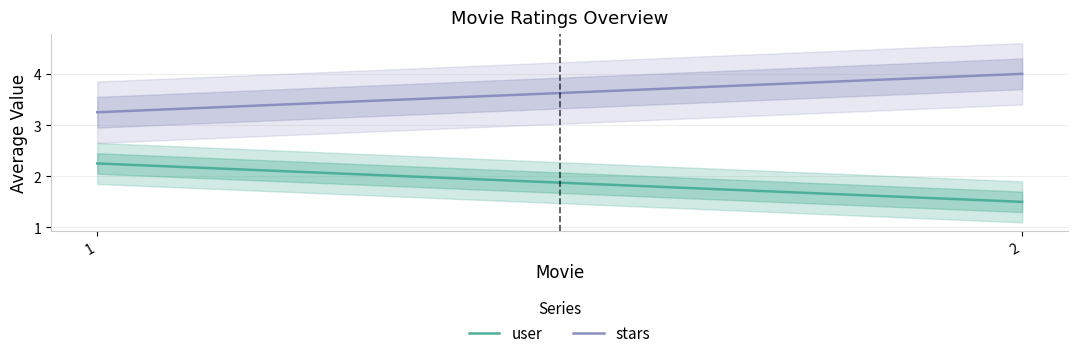

True or false: stars and user cross at least once.

False